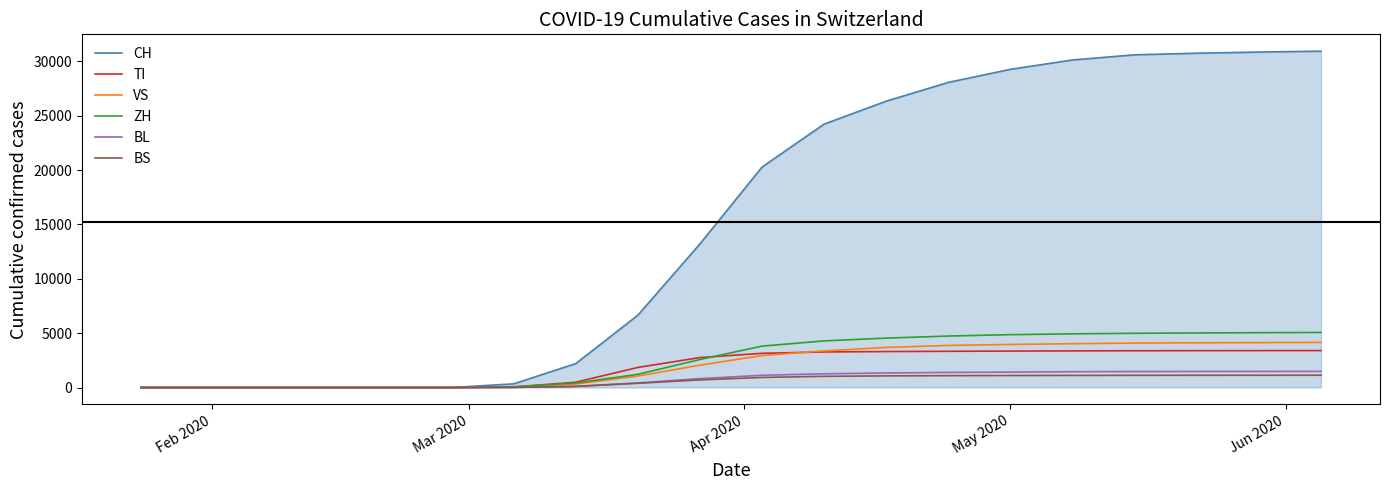

Which series has the largest range (max minus min)?

CH